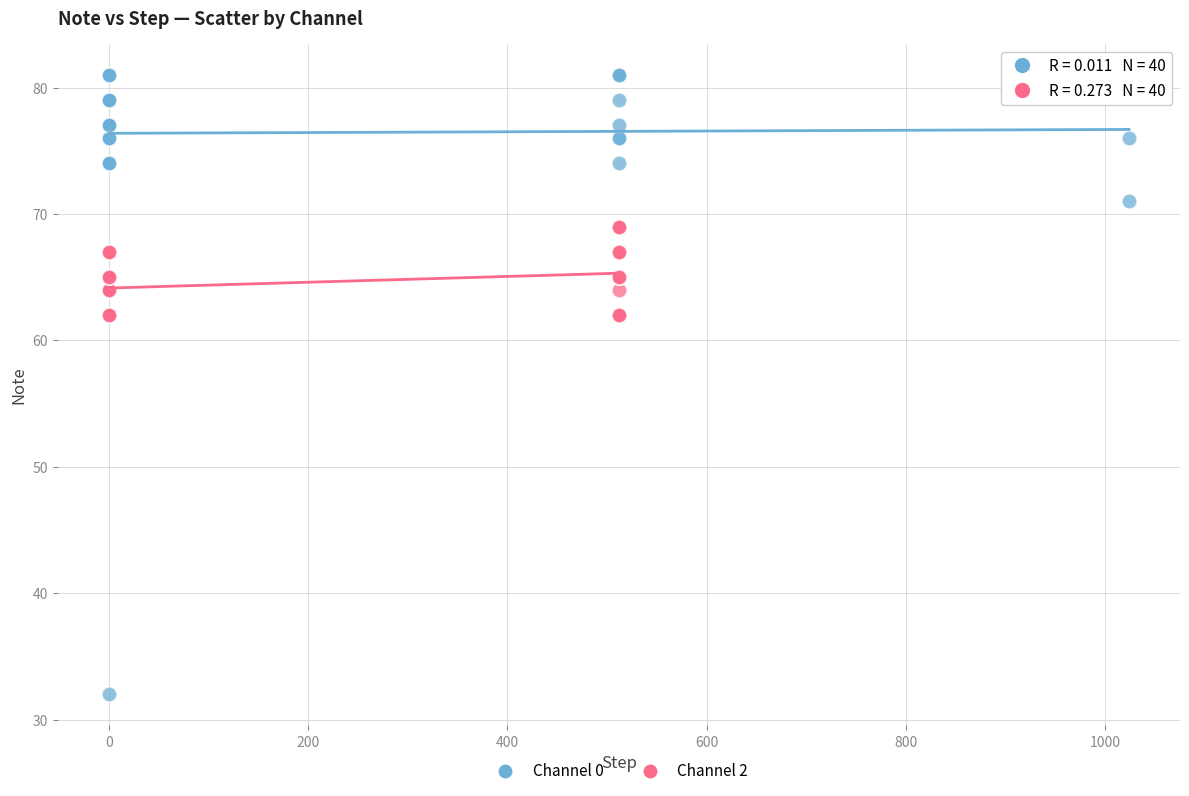

Which series reaches the maximum Y coordinate?

Channel 0